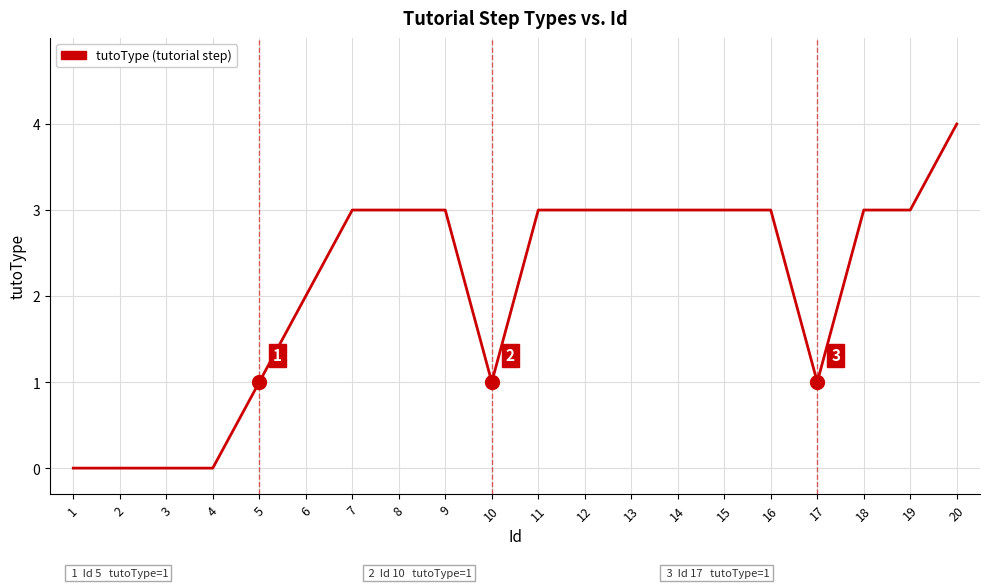

Reading right to left, list all the values displayed in this chart.

4	3	3	1	3	3	3	3	3	3	1	3	3	3	2	1	0	0	0	0